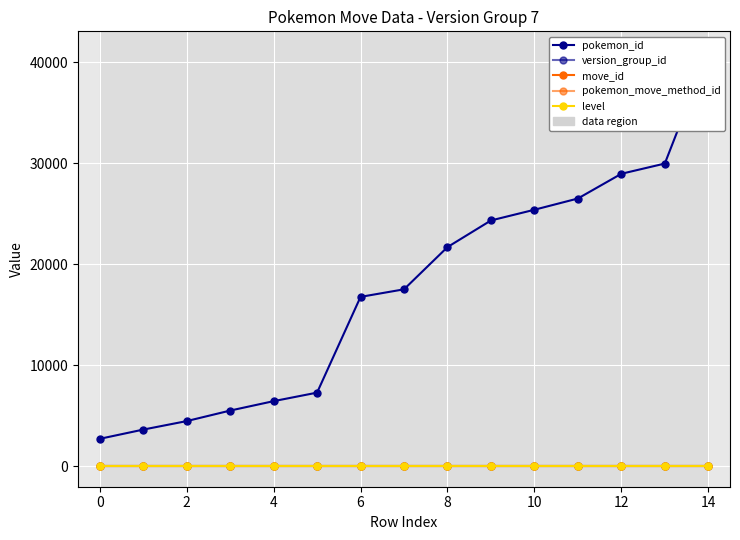

Is the value of pokemon_id at 0 greater than the value of pokemon_move_method_id at 12?

Yes